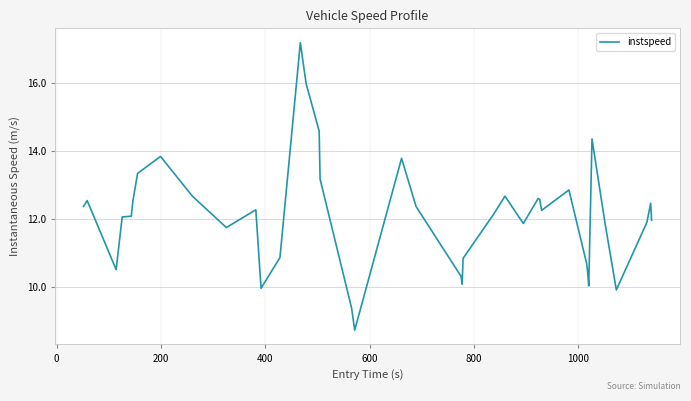

What is the difference between the maximum and minimum values?

8.4